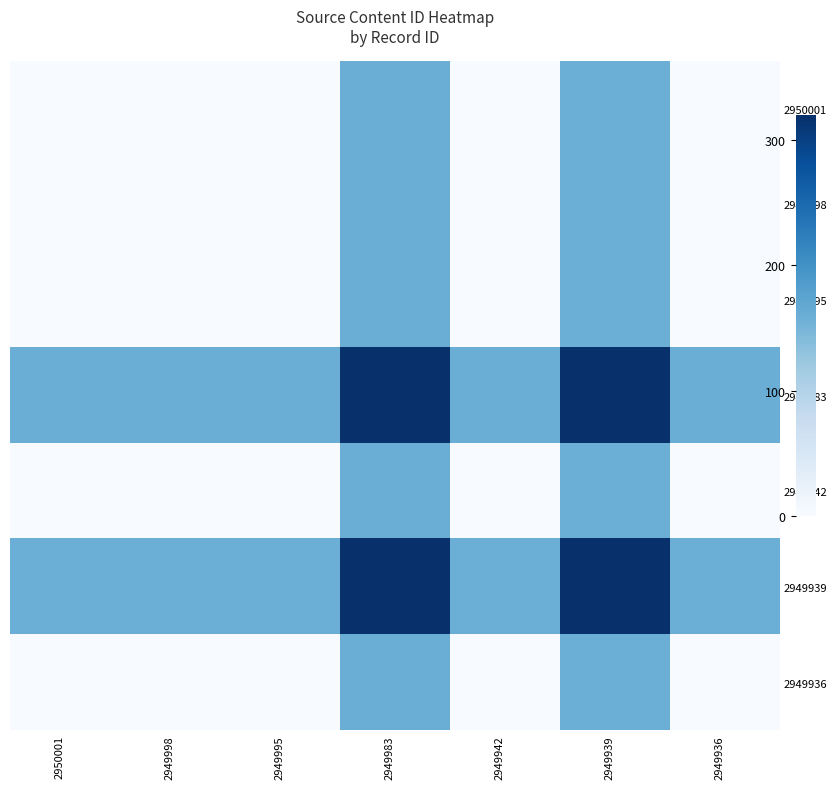

What is the total value across all series at 2949998?

320.0